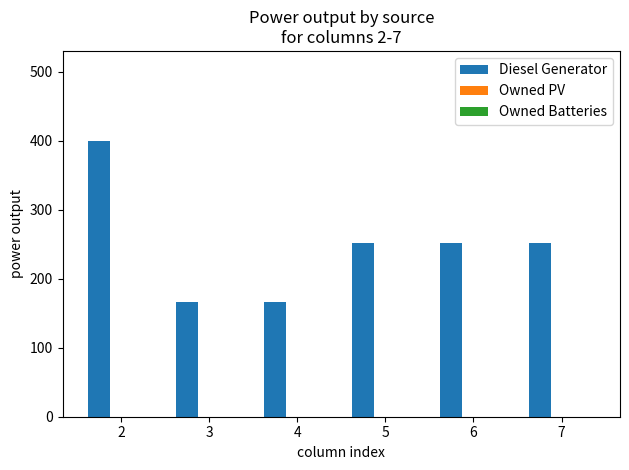

What is the maximum value shown in the chart?

400